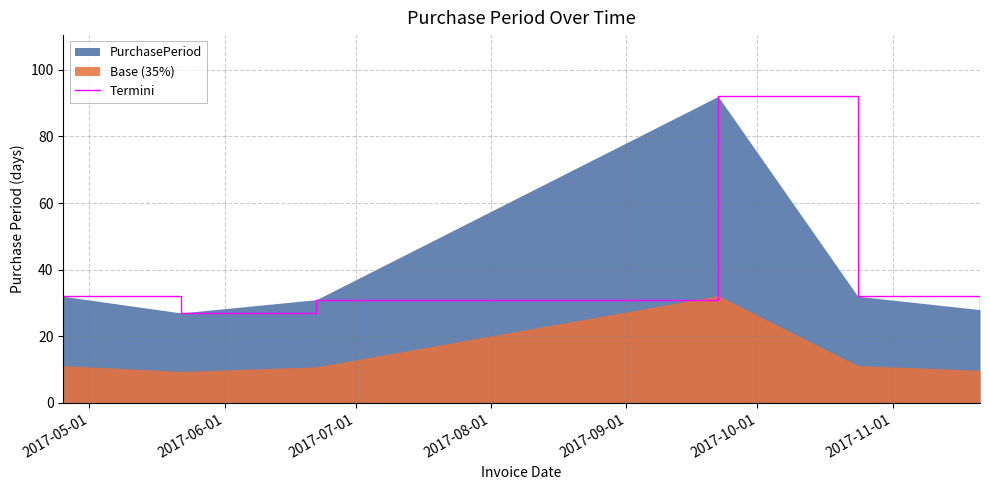

What is the maximum value shown in the chart?

92